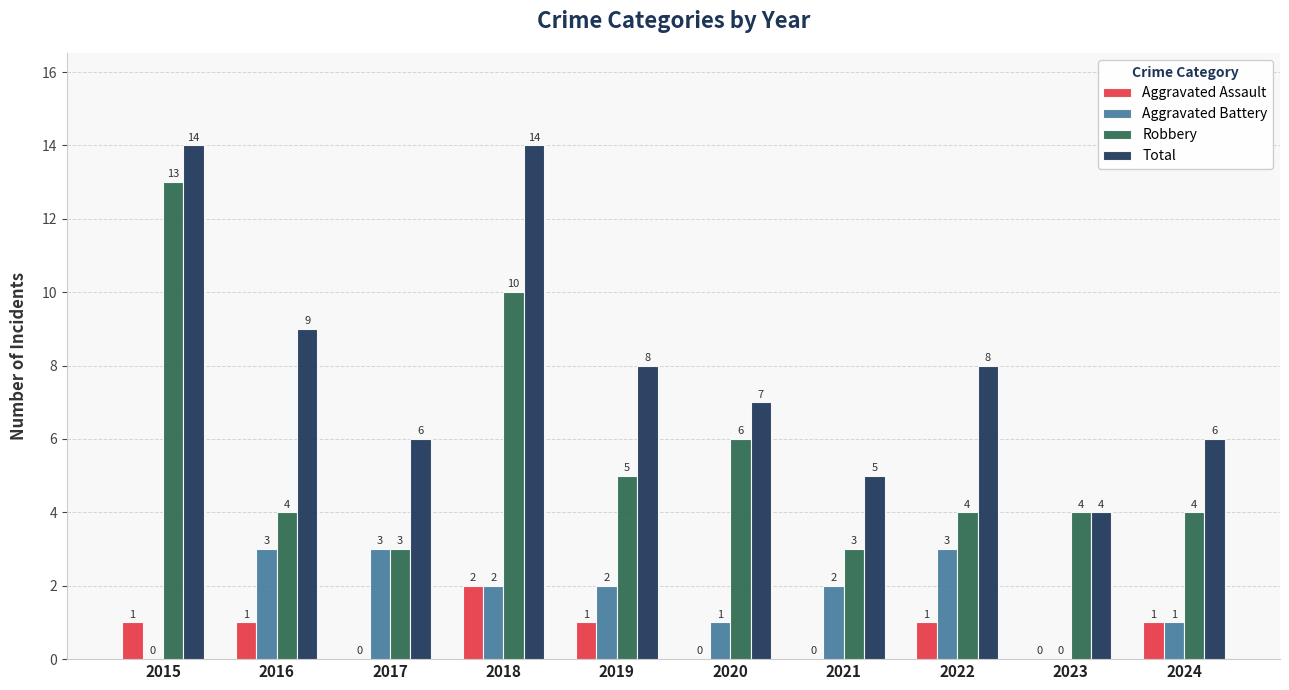

What is the total value across all series at 2016?

17